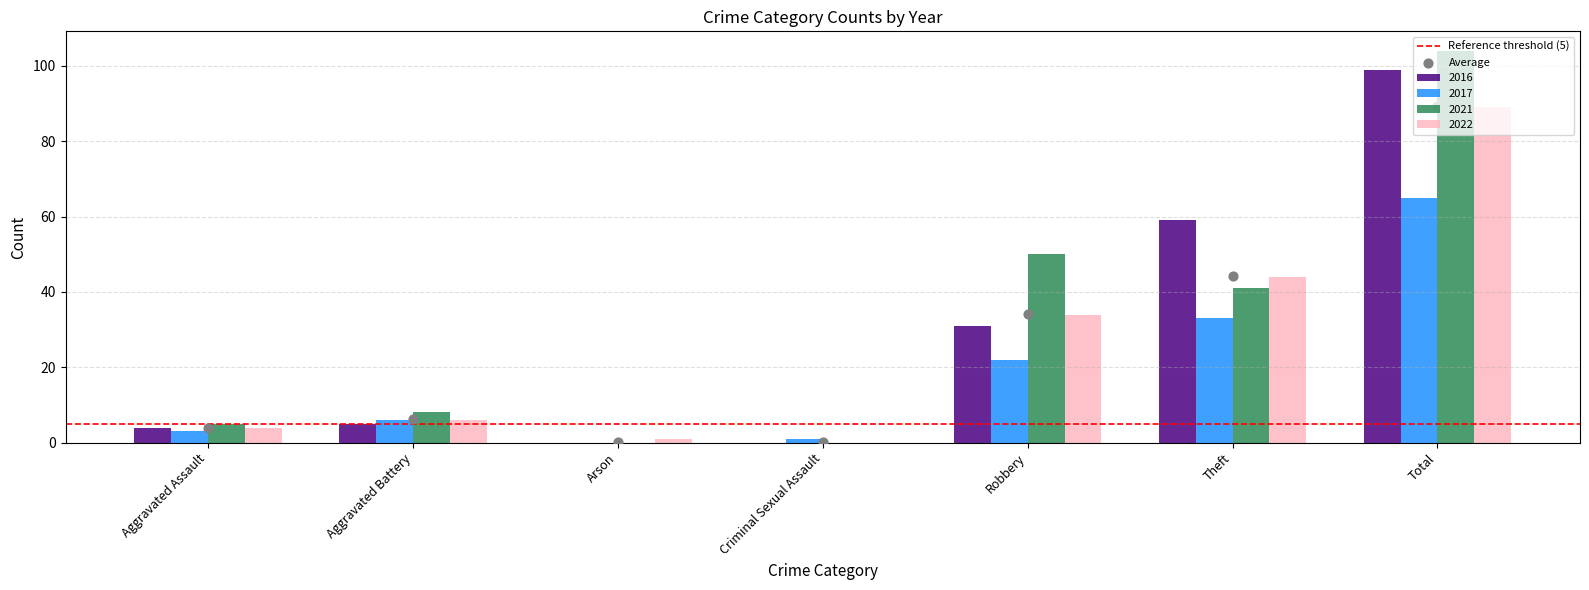

Which series reaches the minimum Y coordinate?

2016